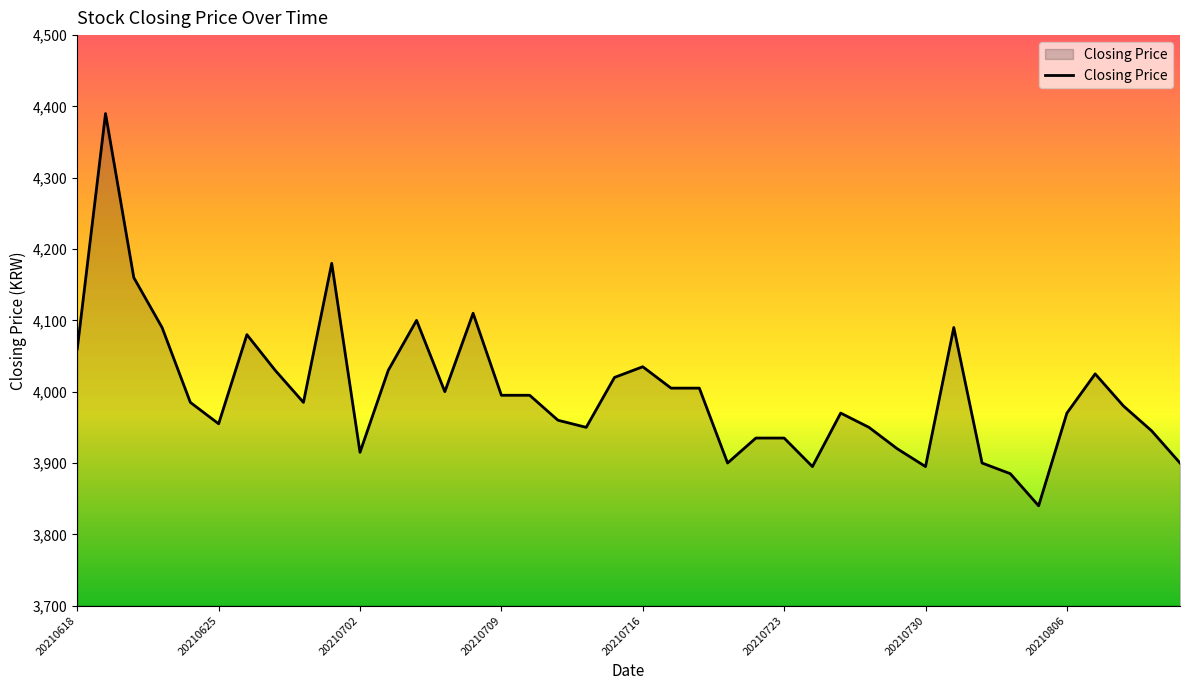

What is the greatest value displayed?

4390